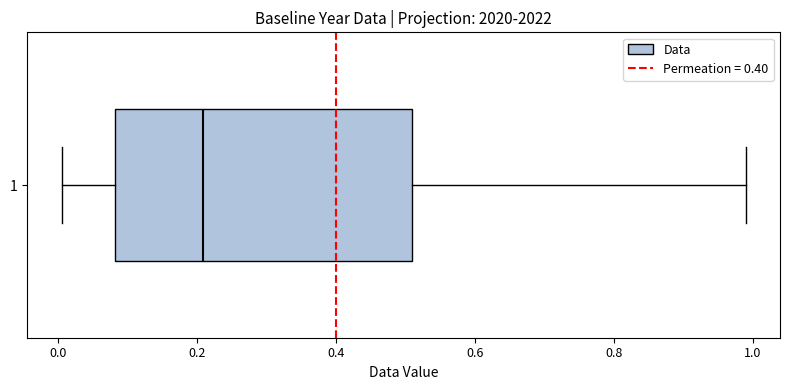

Read this box plot against the x-axis: the position of the median line, the range covered by the box, and the ends of both whiskers. The values are not printed on the chart, so give them approximately, as read against the axis.

median 0.20, box 0.08 to 0.50, whiskers 0.00 to 1.00